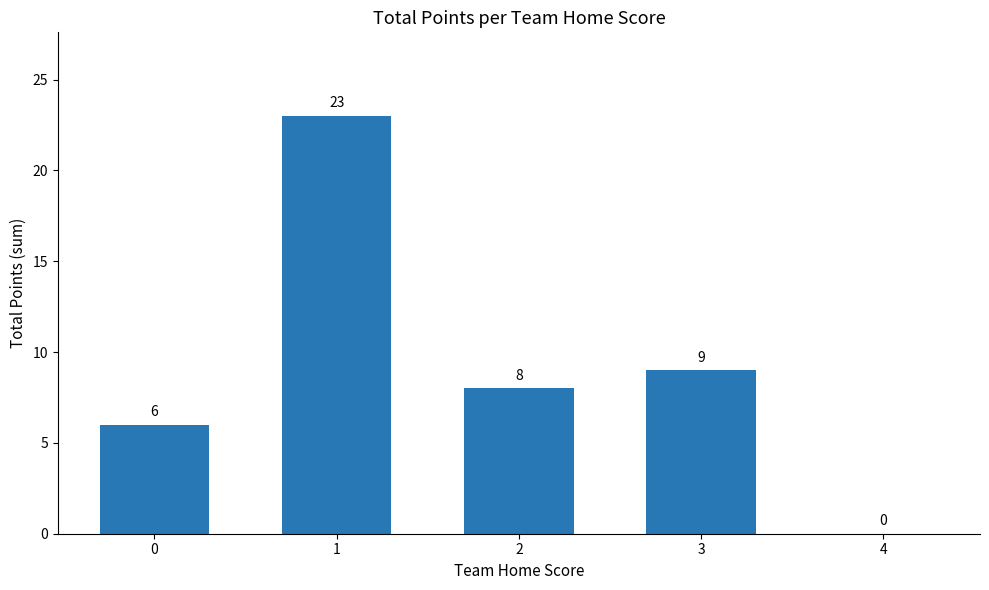

Is it true that the value at 2 is 5?

False